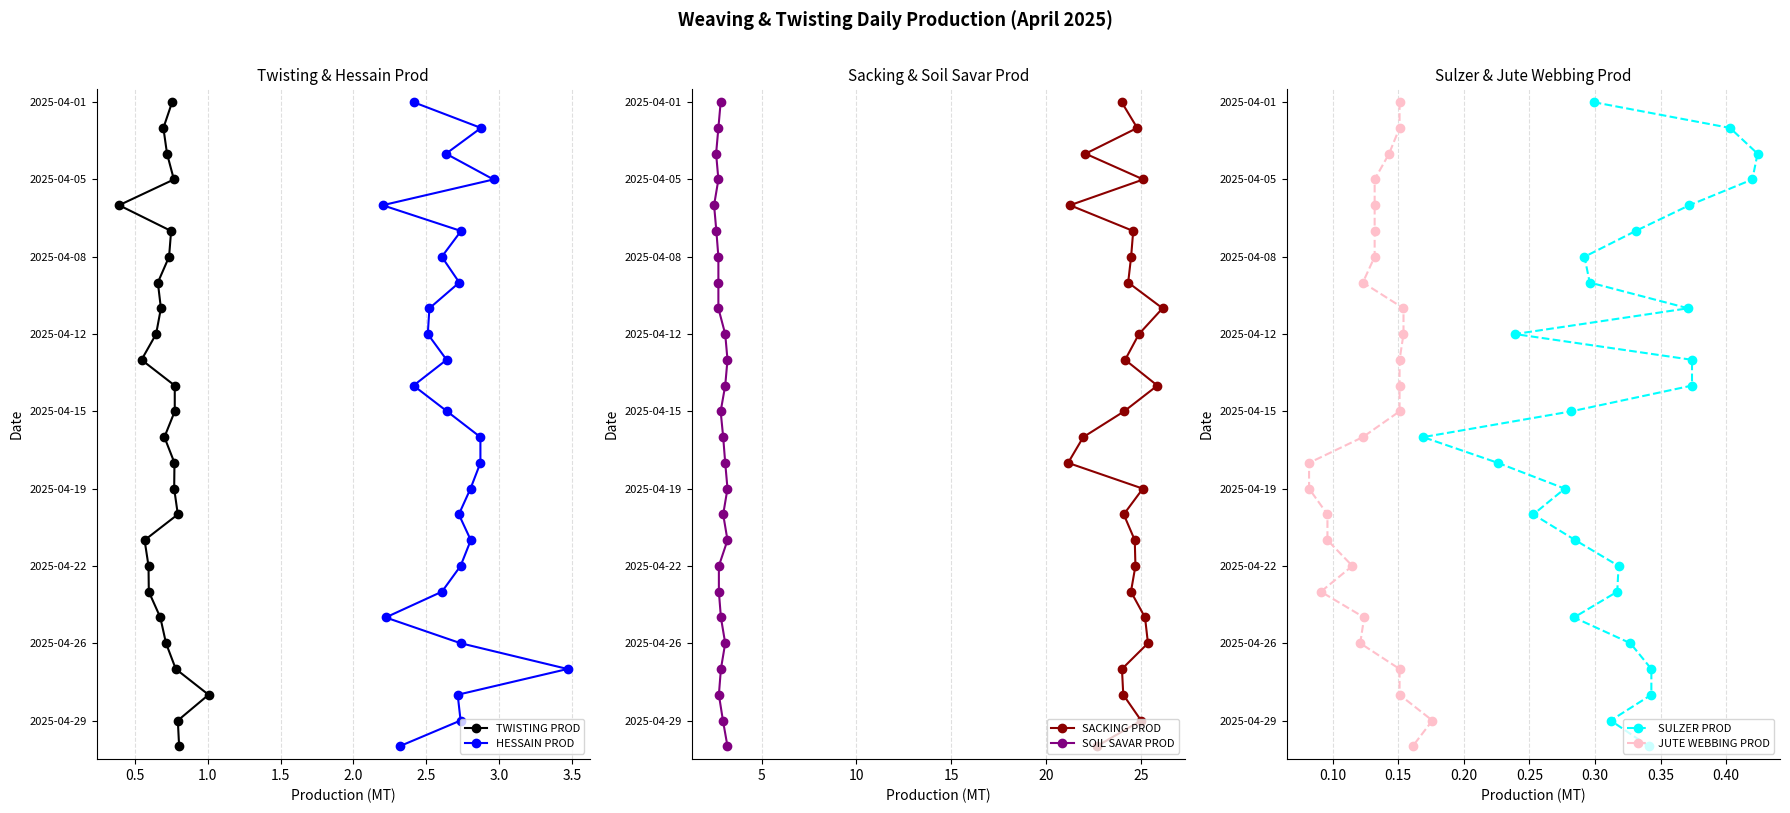

How many values in HESSAIN PROD are above zero?

25